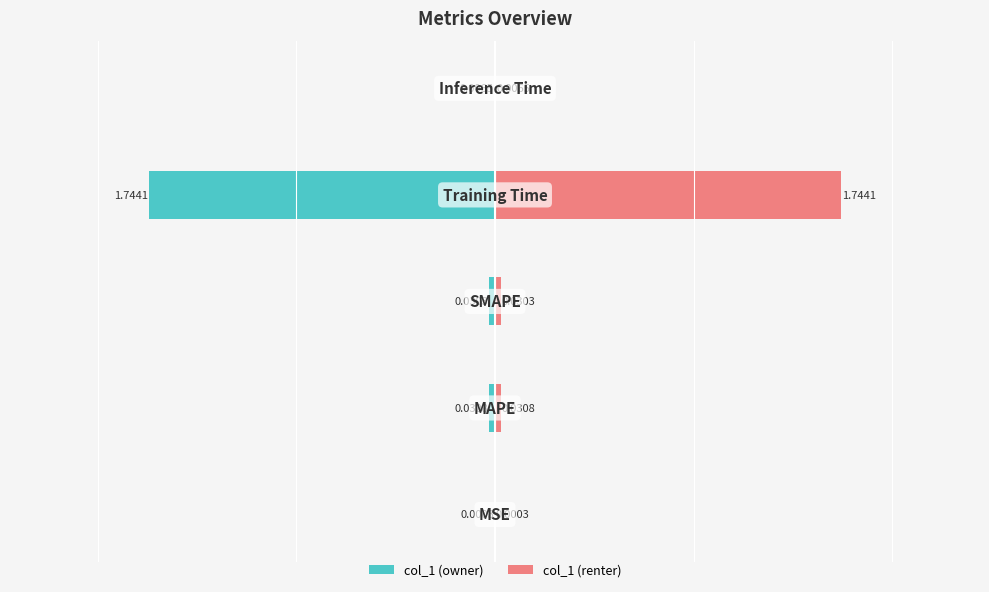

Is it true that col_1 (left) equals -0.0 at 1?

False